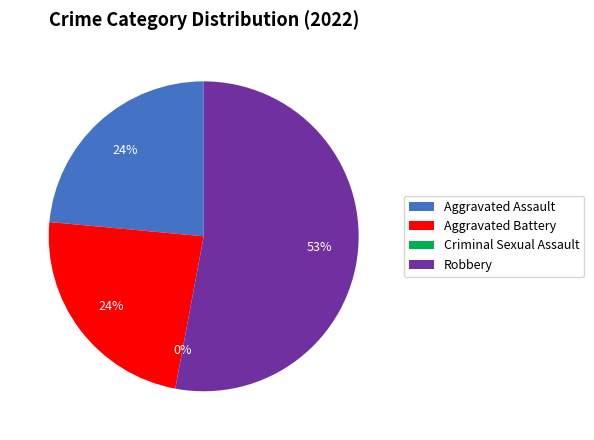

Is the sum of Aggravated Battery and Aggravated Assault greater than half?

No